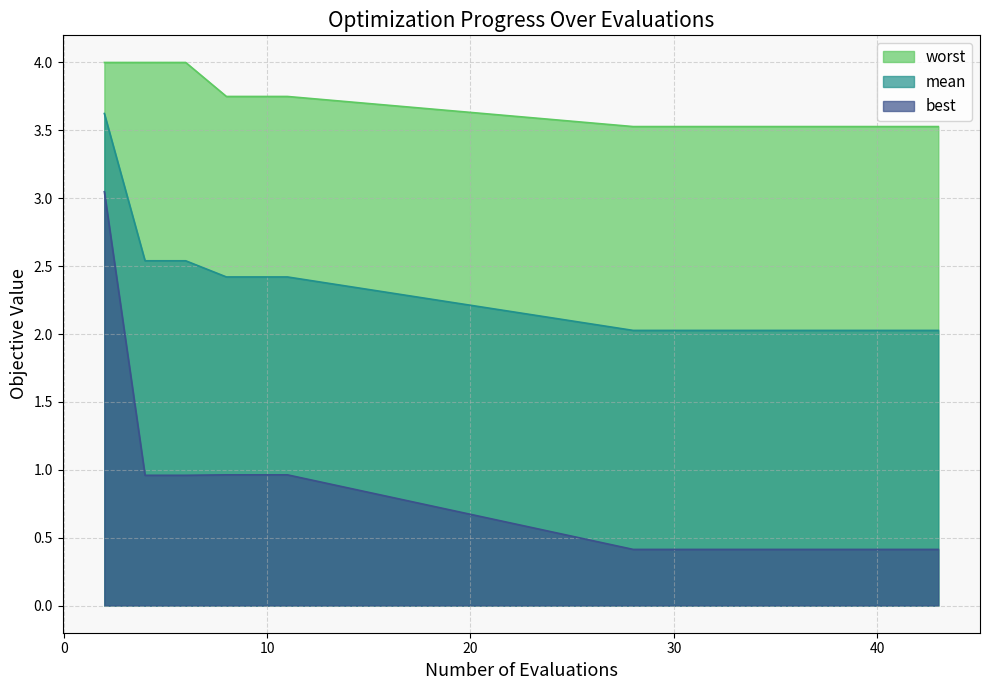

True or false: worst and mean intersect in this chart.

False